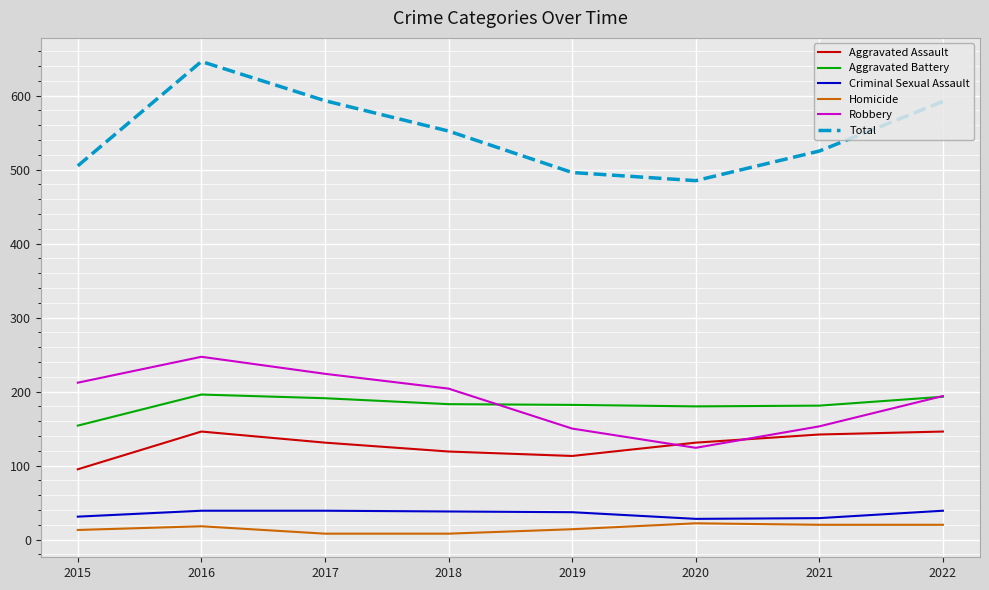

Which category has the highest value across all series?

2016